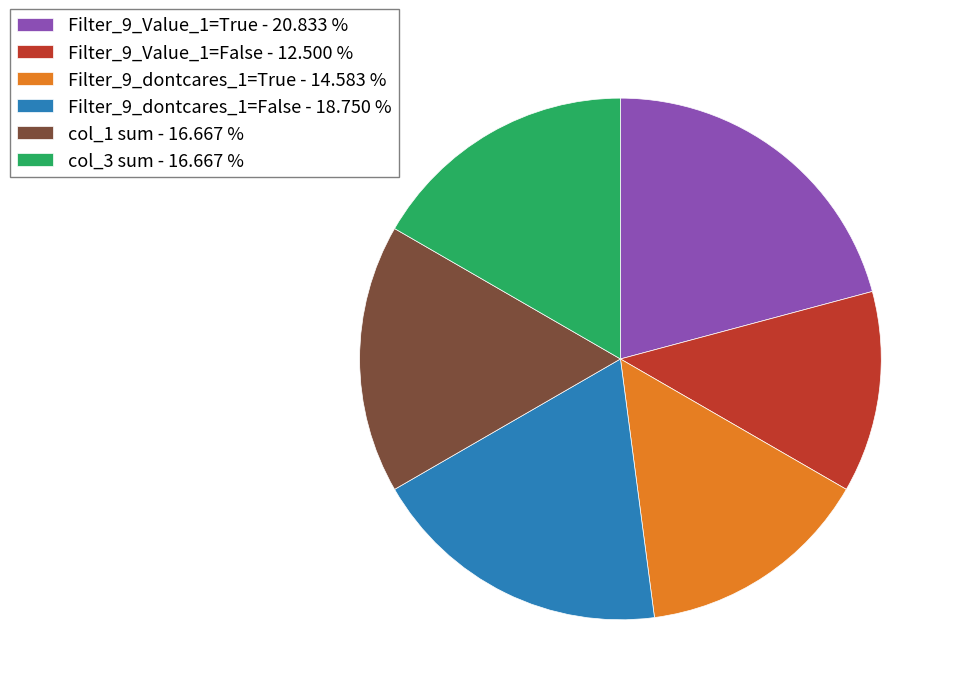

Is col_1 sum - 16.667 % the majority of the pie?

No